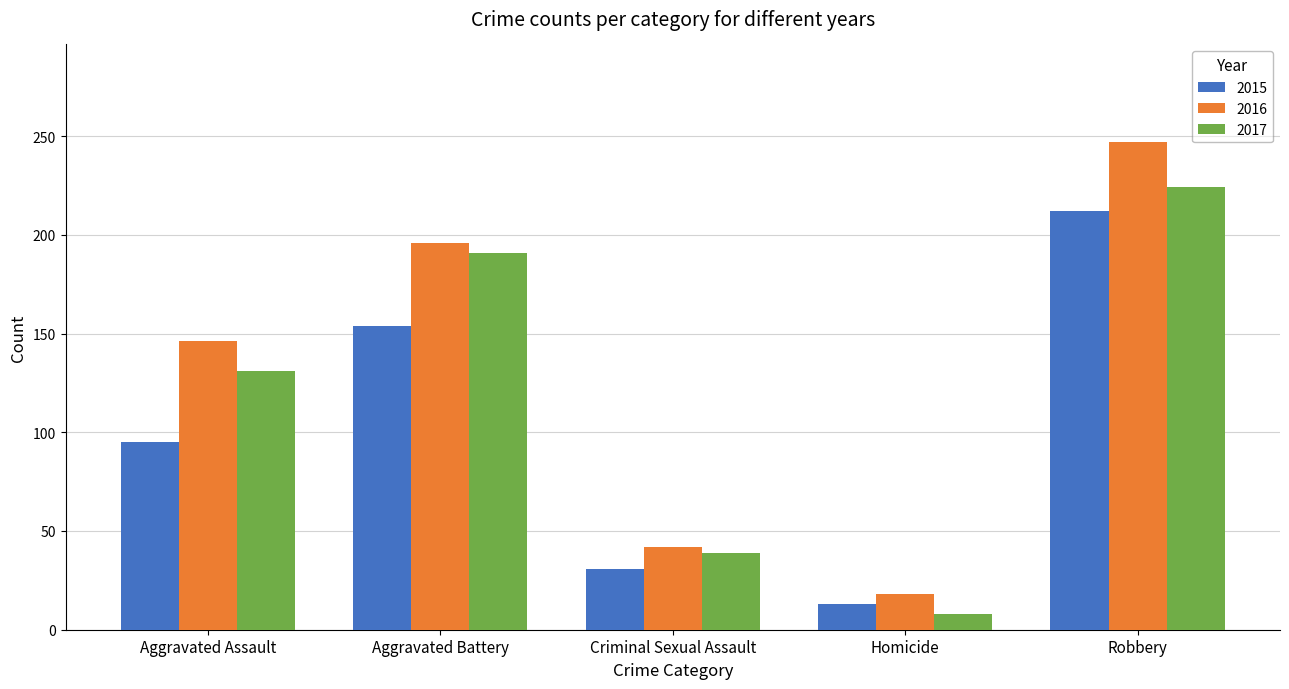

Reading left to right, list all the values displayed in this chart.

2015: Aggravated Assault=95	Aggravated Battery=154	Criminal Sexual Assault=31	Homicide=13	Robbery=212
2016: Aggravated Assault=146	Aggravated Battery=196	Criminal Sexual Assault=42	Homicide=18	Robbery=247
2017: Aggravated Assault=131	Aggravated Battery=191	Criminal Sexual Assault=39	Homicide=8	Robbery=224